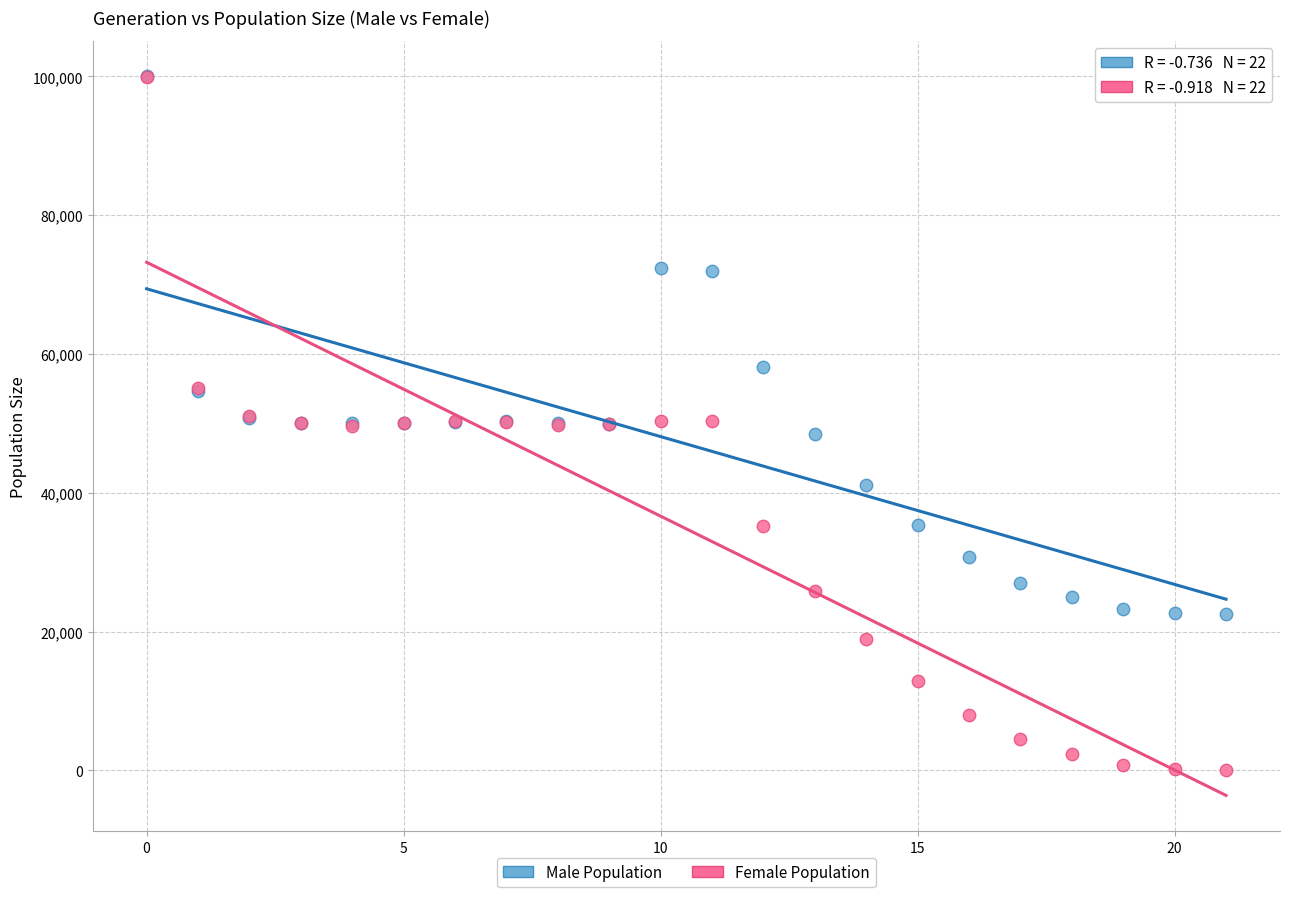

In the Male Population series, what Y value is closest to 61251?

58098